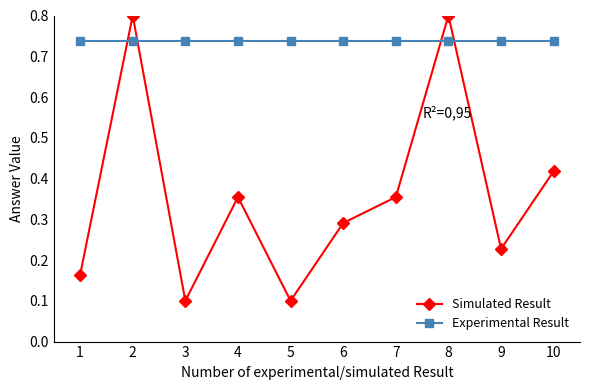

Is this an area chart (filled region under the line)?

No